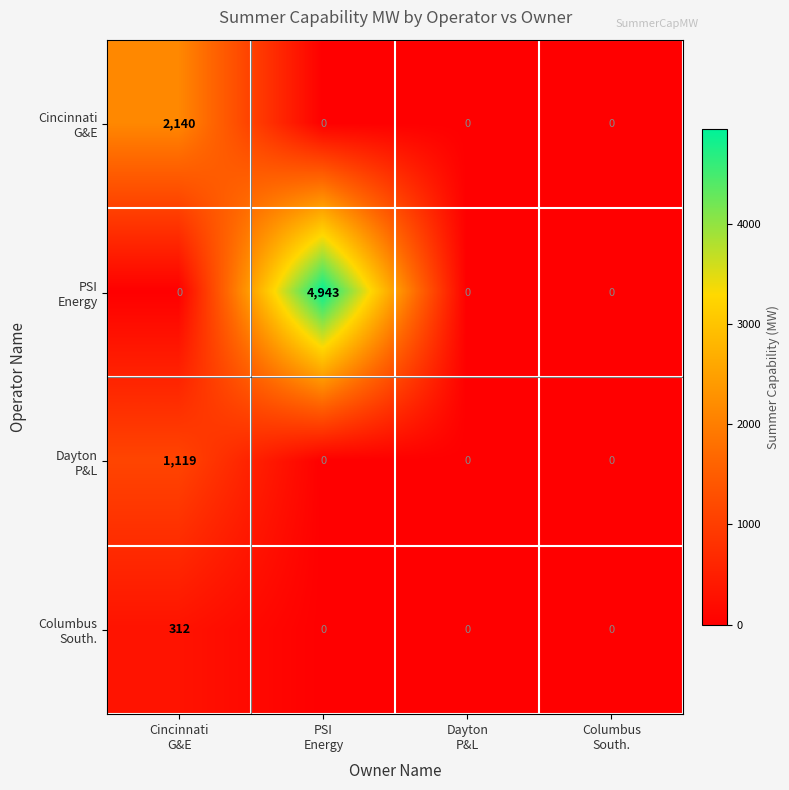

Count the number of categories in the chart.

4